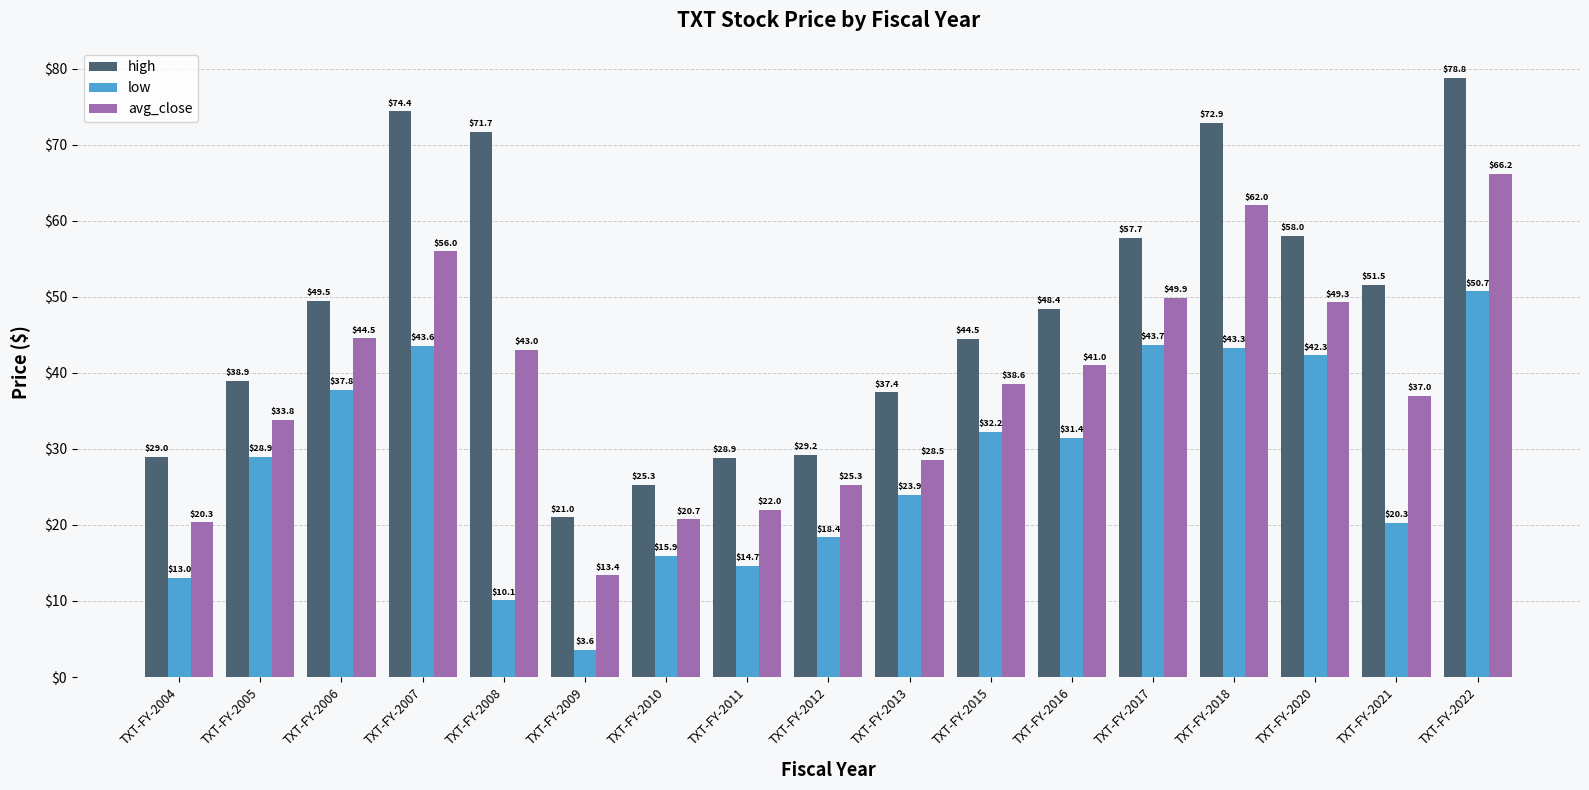

Rank the series by their average value, from lowest to highest.

low, avg_close, high